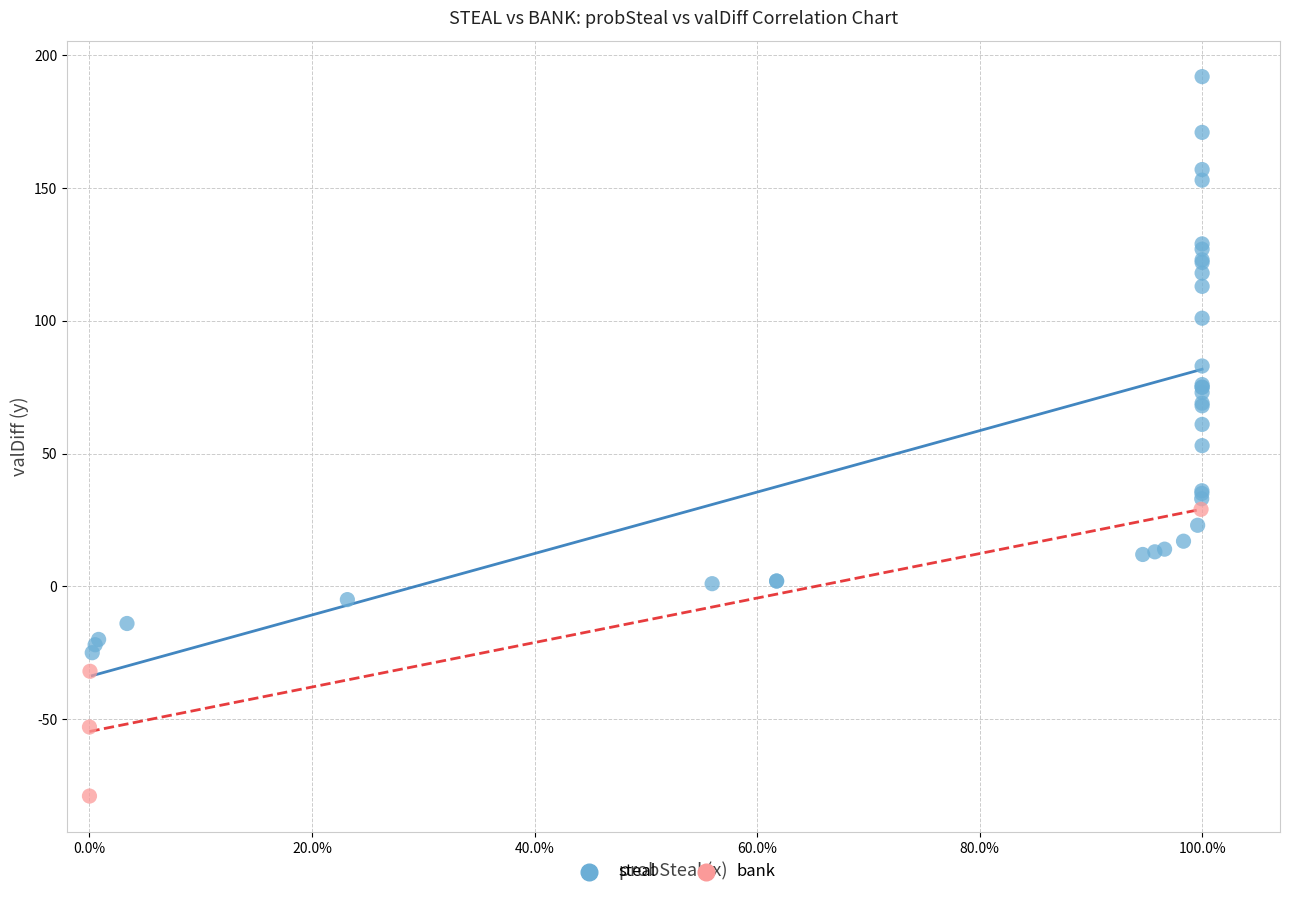

Which series contains the lowest Y value?

bank